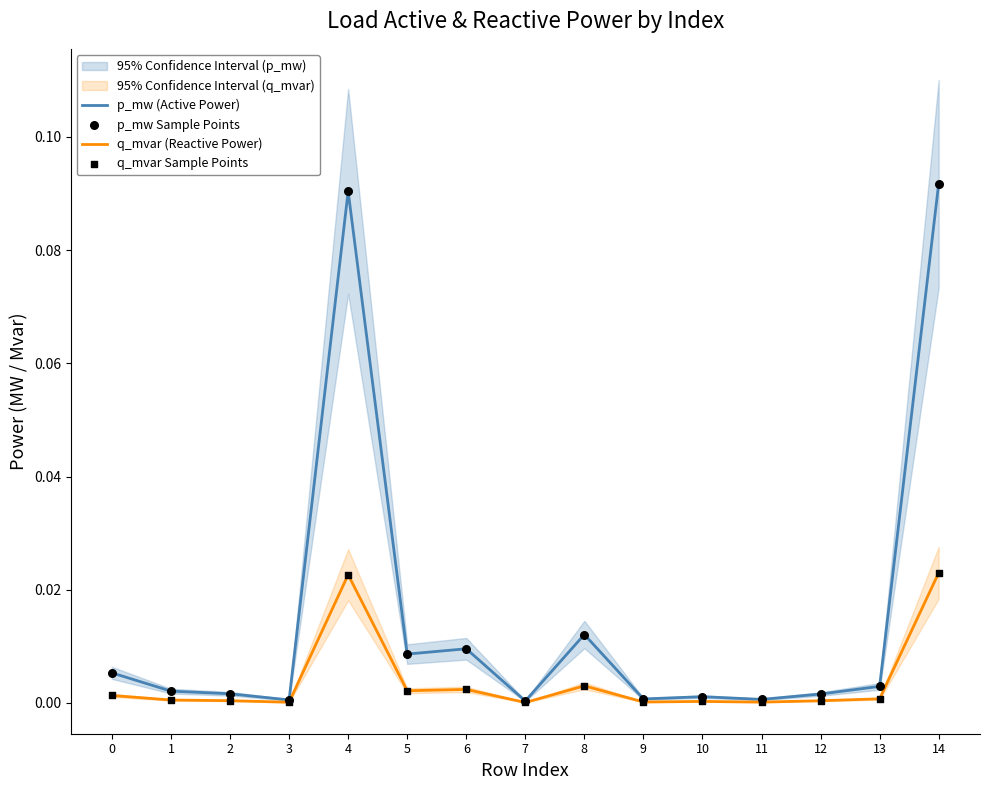

Which series has the largest total across all categories?

p_mw (Active Power)